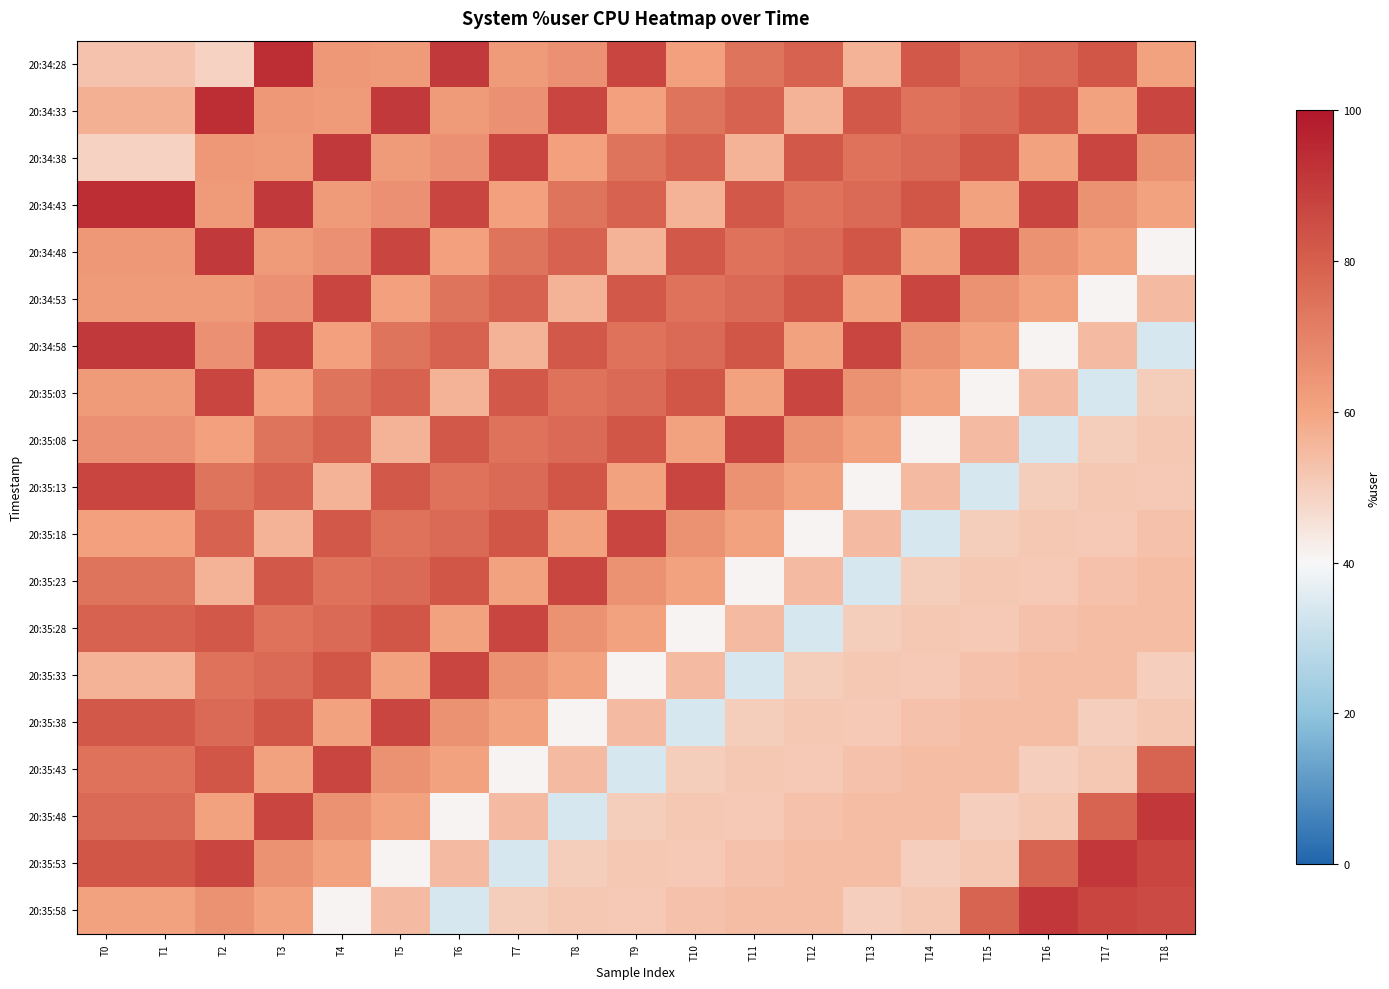

How many distinct data groups are displayed?

19